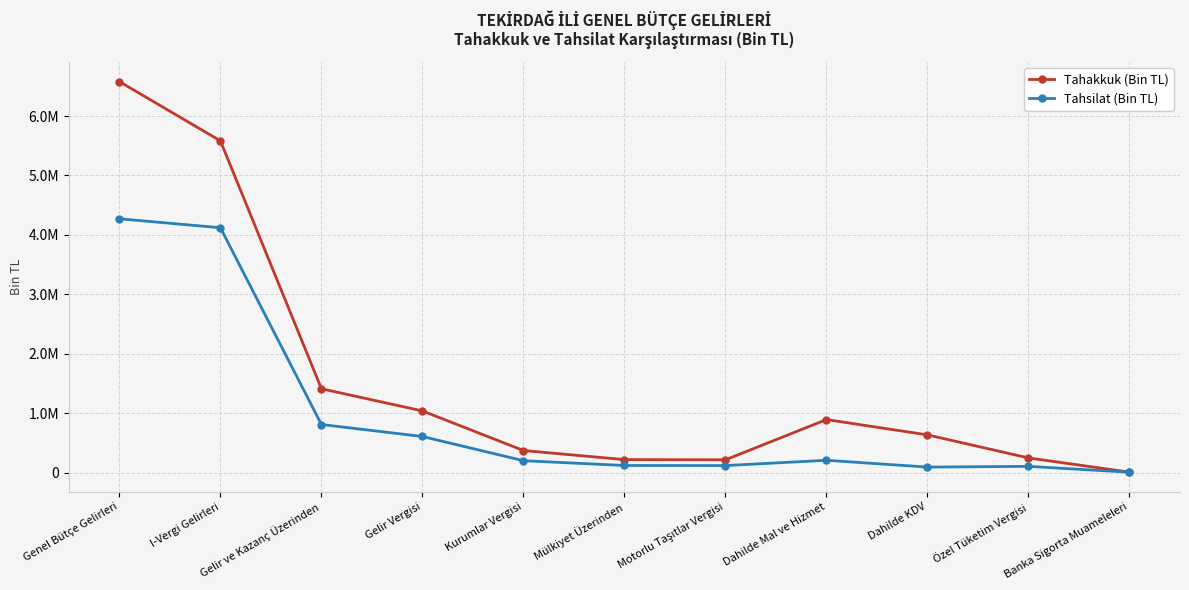

What is the label of the 7th point from the right?

Kurumlar Vergisi